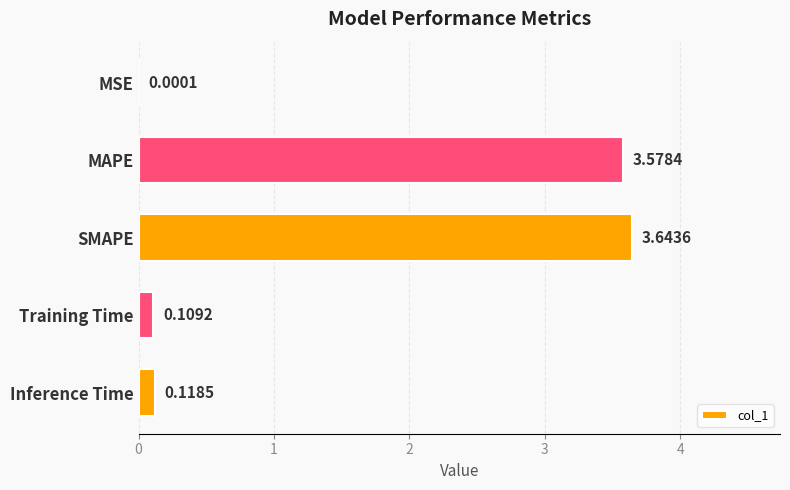

What is the change in value from MSE to Training Time?

+0.1